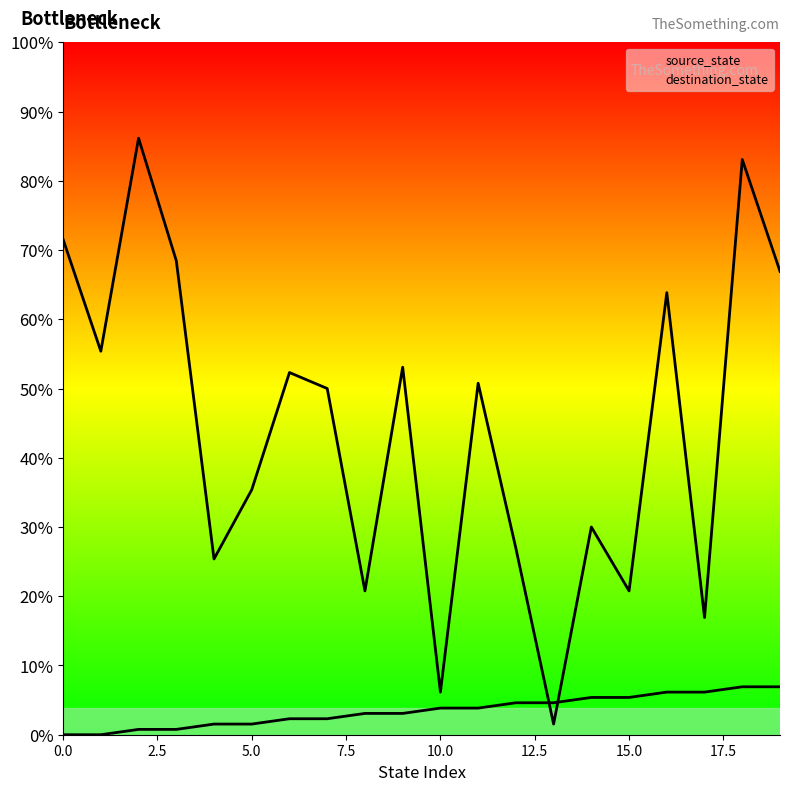

The source_state series shows 6 at 9. True or false?

False